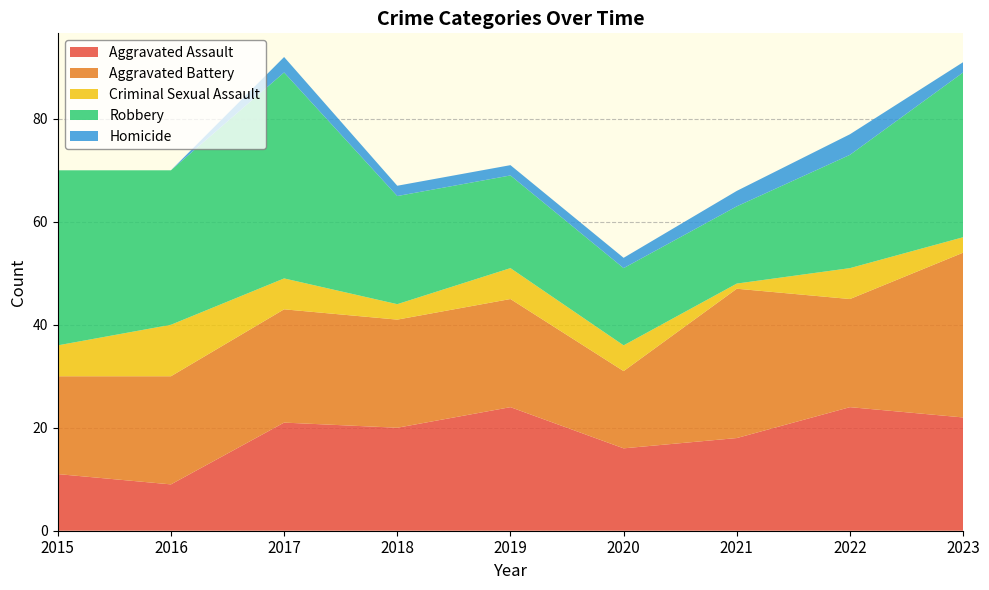

Reading left to right, transcribe all the data shown in this chart.

Aggravated Assault: 11	9	21	20	24	16	18	24	22
Aggravated Battery: 19	21	22	21	21	15	29	21	32
Criminal Sexual Assault: 6	10	6	3	6	5	1	6	3
Robbery: 34	30	40	21	18	15	15	22	32
Homicide: 0	0	3	2	2	2	3	4	2